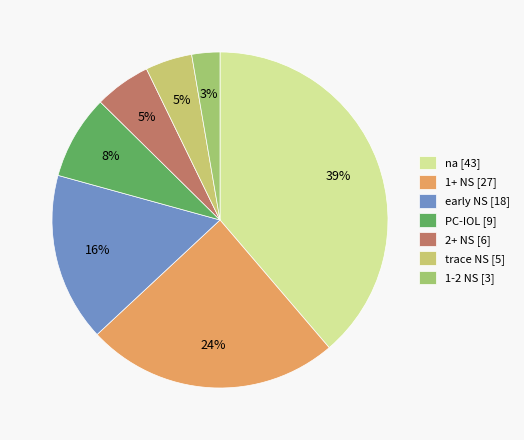

Is there any slice that represents more than half of the pie?

No